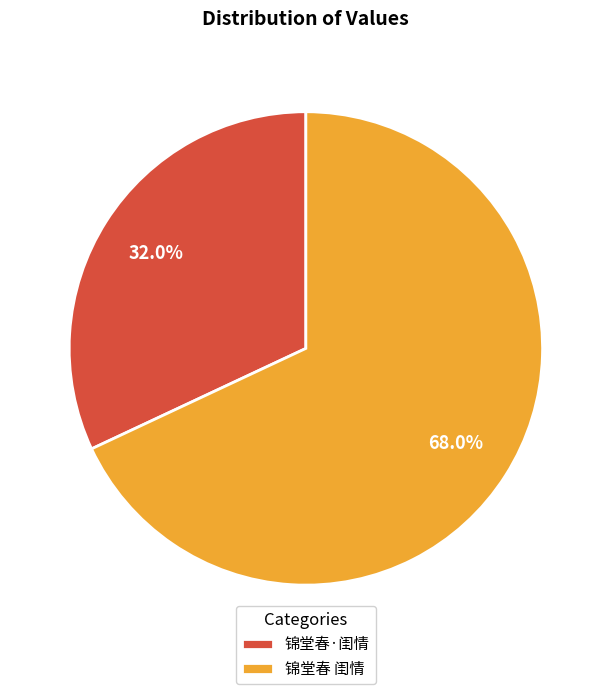

To the nearest percent, what is the difference between the largest and smallest slice percentages?

36%